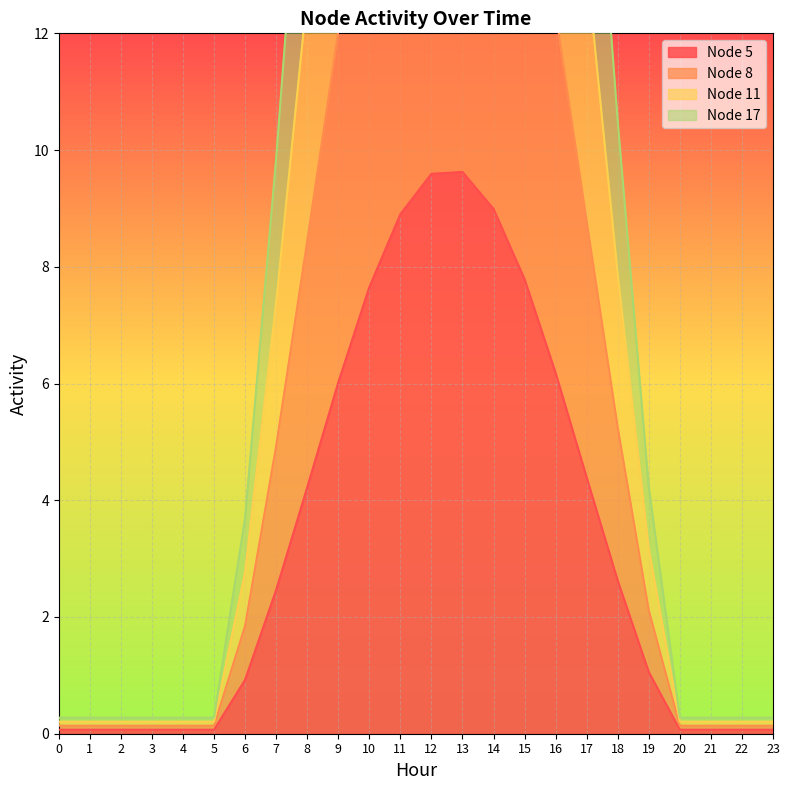

How many data points in Node 17 are above 9?

12